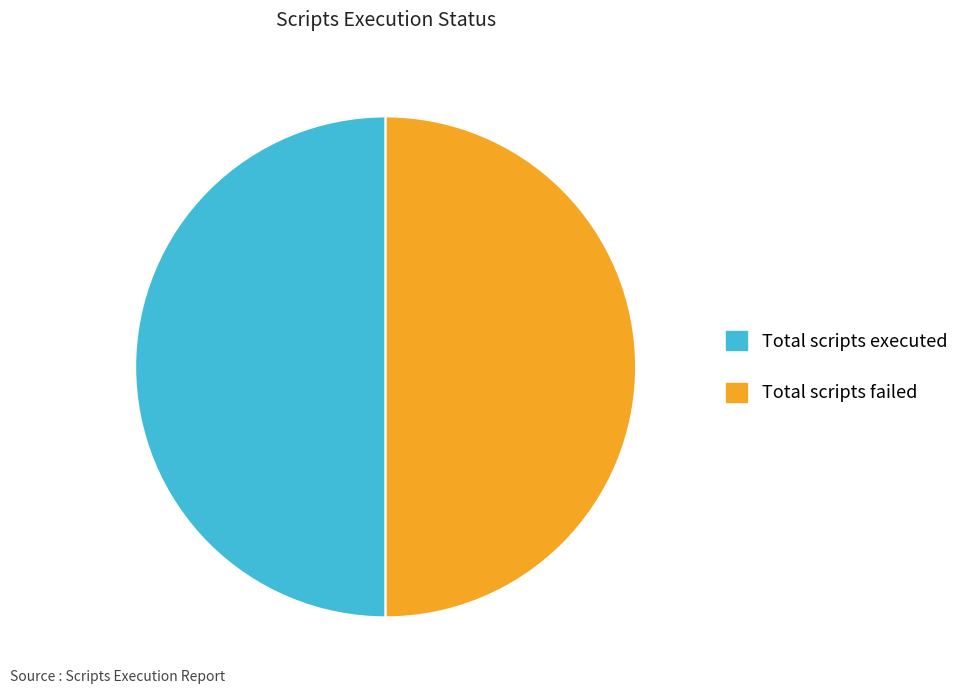

Approximately how many times larger is the value at Total scripts failed compared to Total scripts executed?

1.0